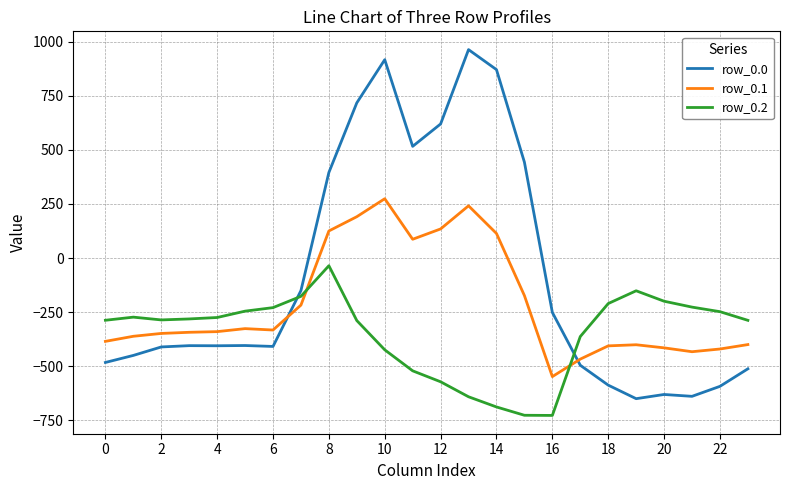

How many intersections are there between row_0.2 and row_0.0?

2